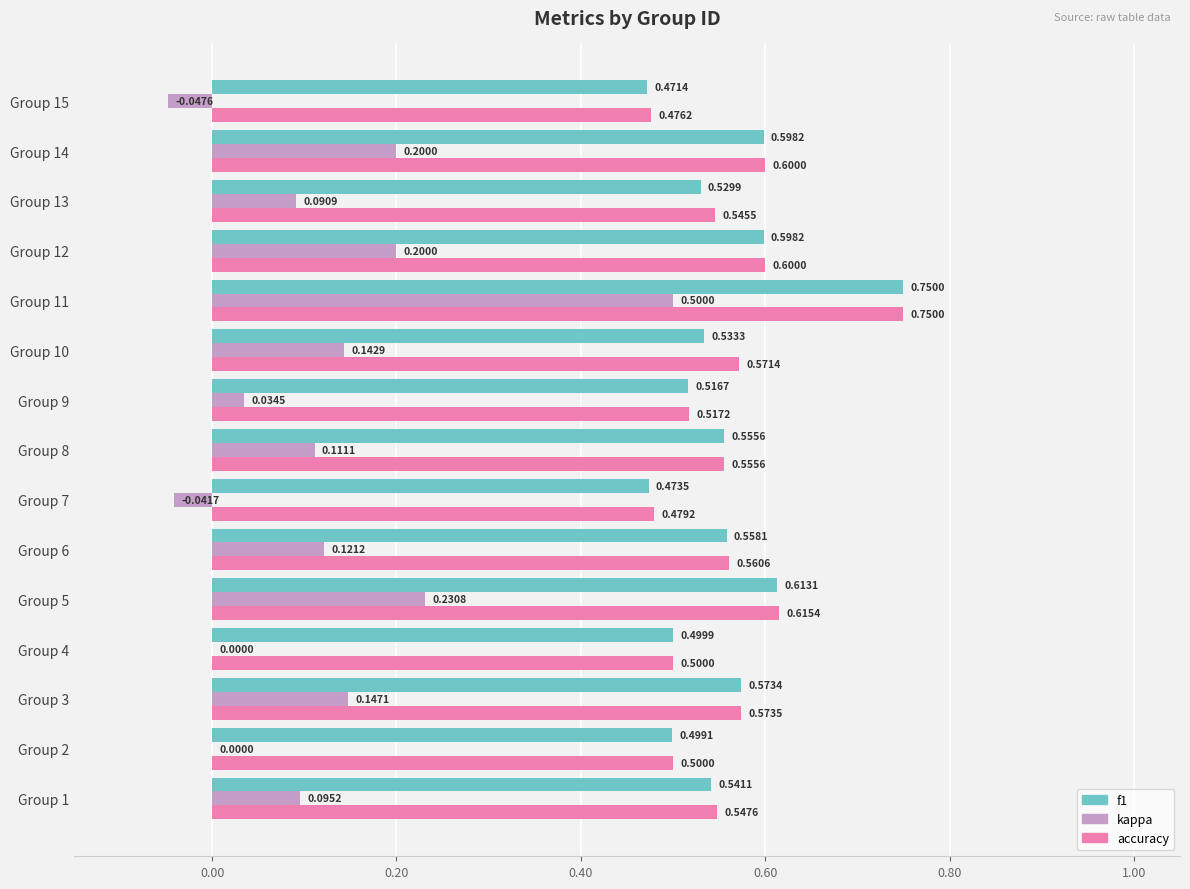

Count the number of categories in the chart.

15